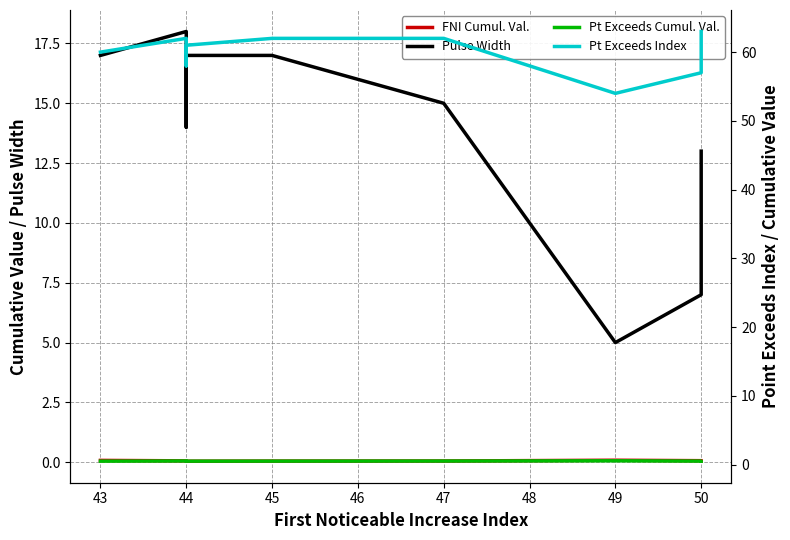

What is the maximum value for Pulse Width?

18.0